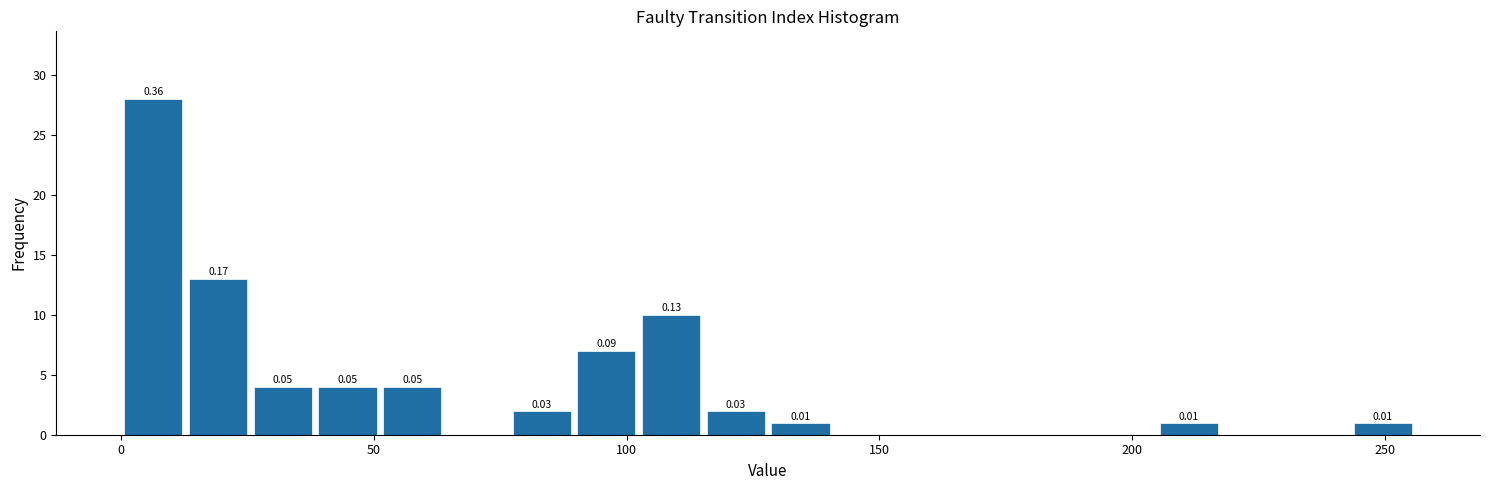

Around what value on the x-axis is the tallest bar? Give the approximate position of its centre, as read against the axis.

5